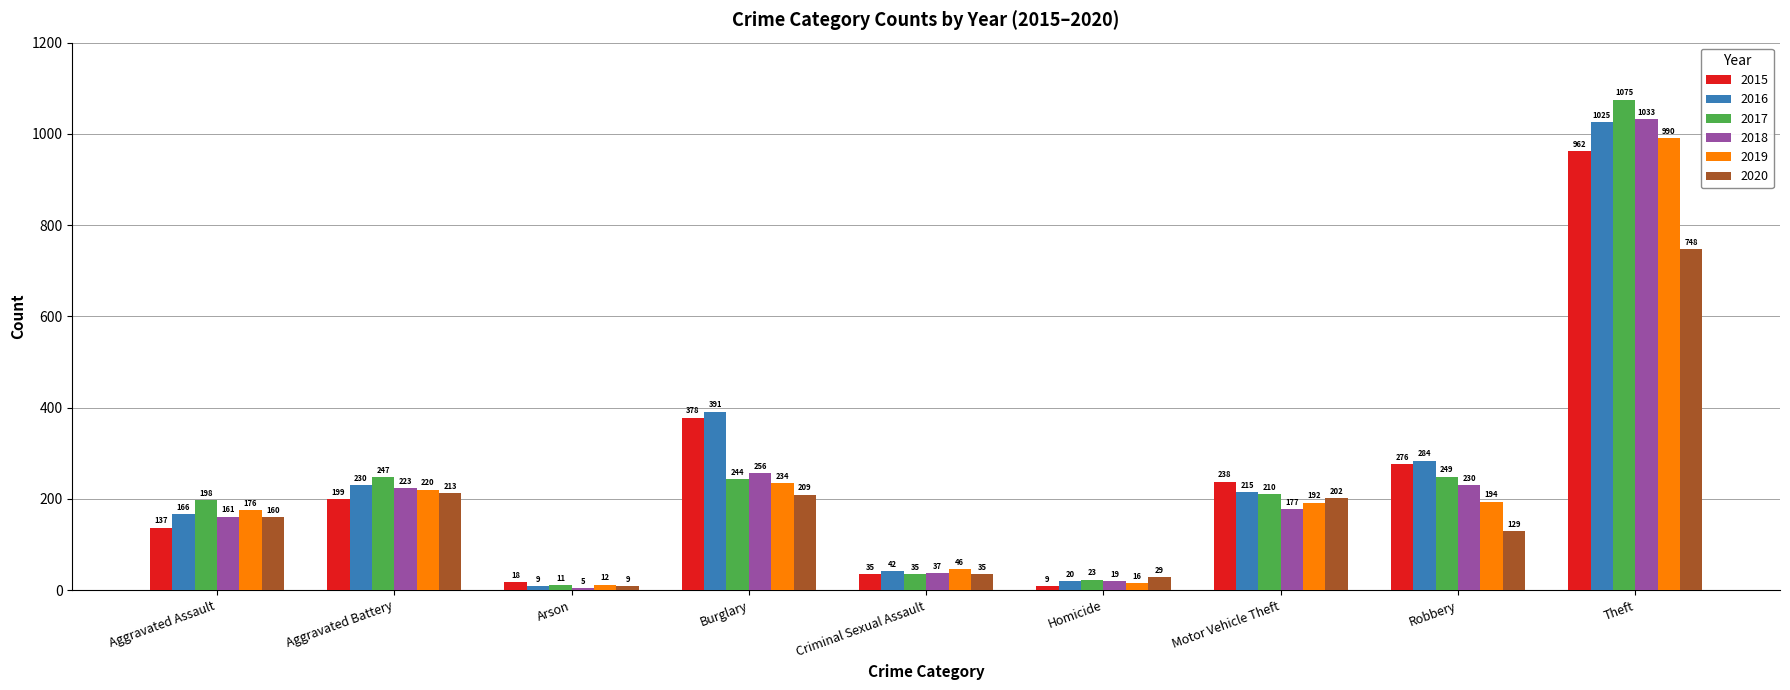

What is the highest value of the 2017 series?

1075